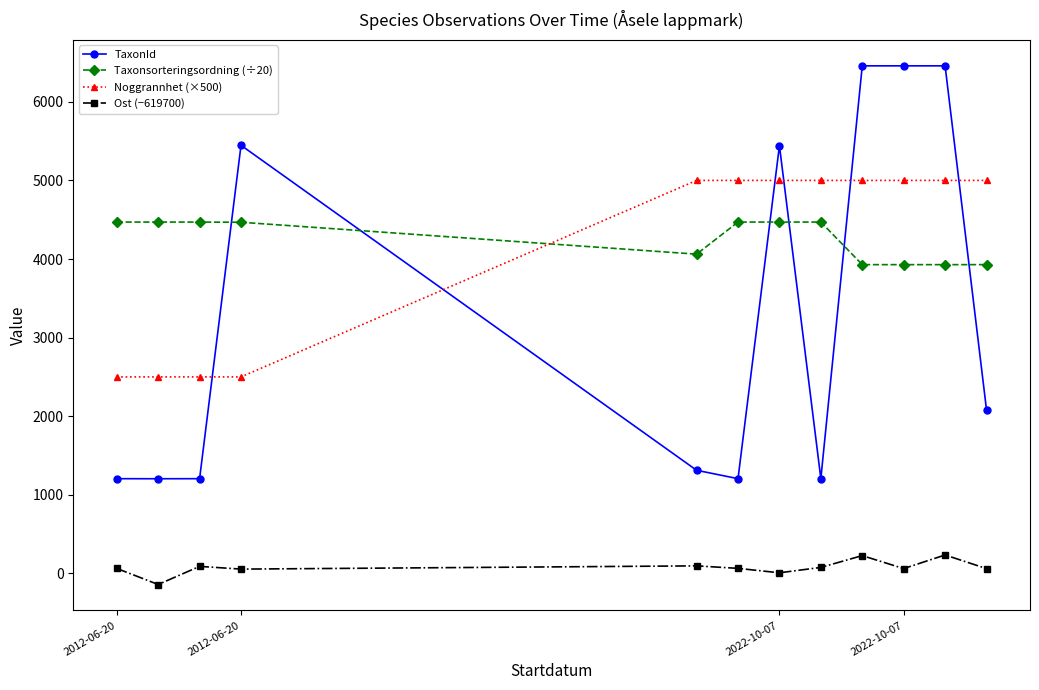

What are all the series names shown in the legend?

TaxonId, Taxonsorteringsordning (÷20), Noggrannhet (×500), Ost (−619700)